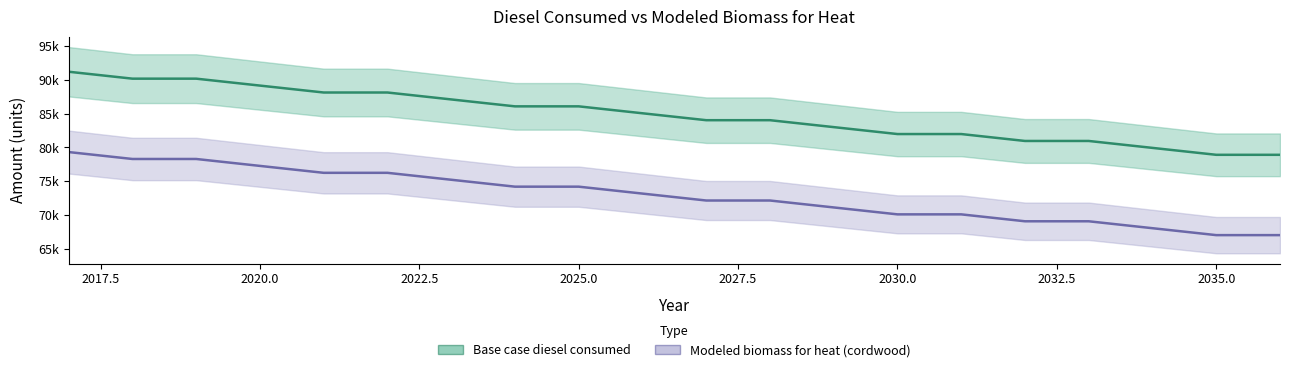

Rank the series by their maximum value, from highest to lowest.

Base case diesel consumed, Modeled biomass for heat (cordwood)